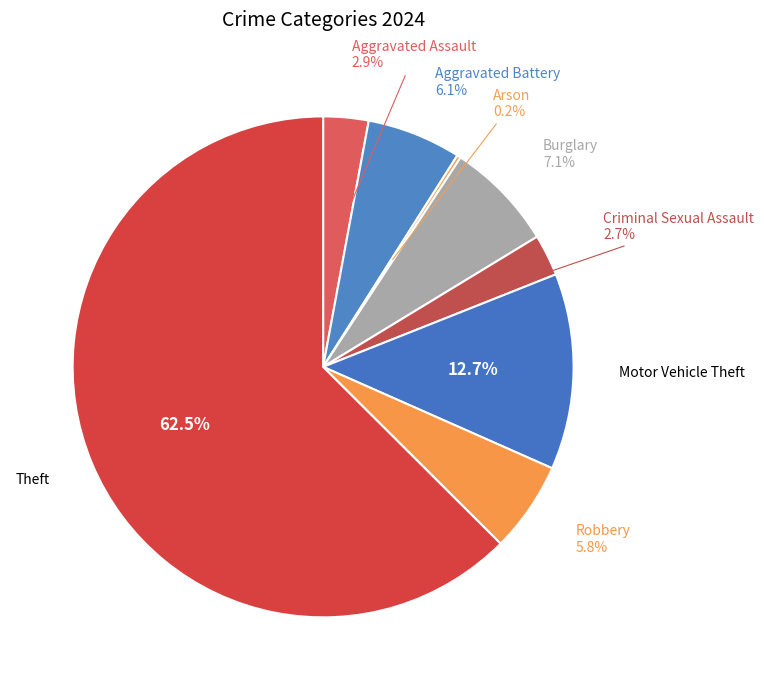

What is the total percentage of Robbery and Criminal Sexual Assault?

8.5%